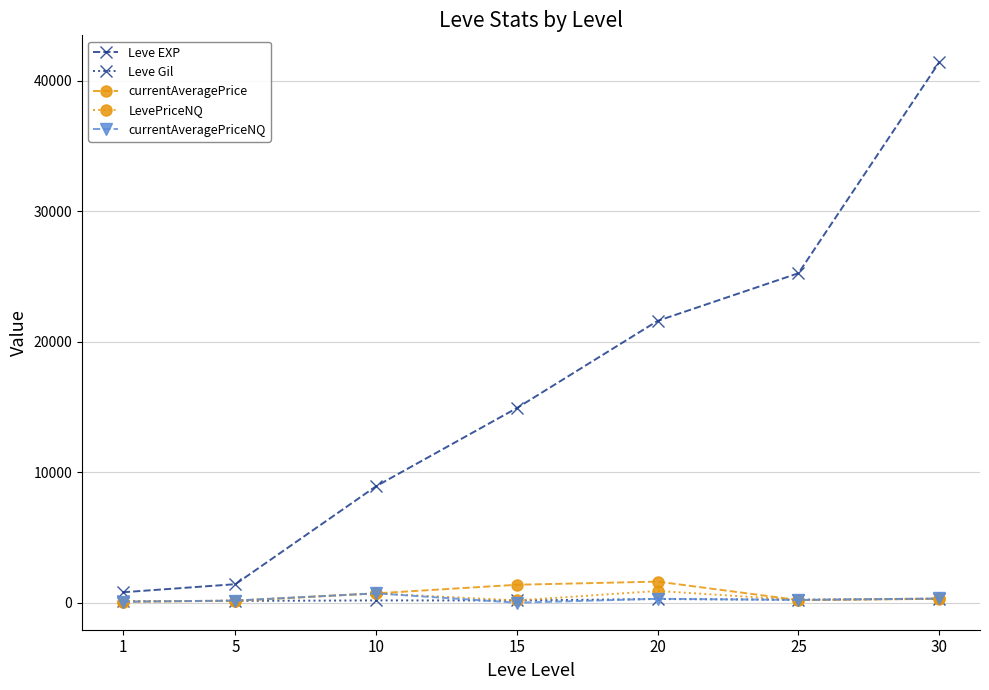

What is the highest value of the currentAveragePrice series?

1616.7